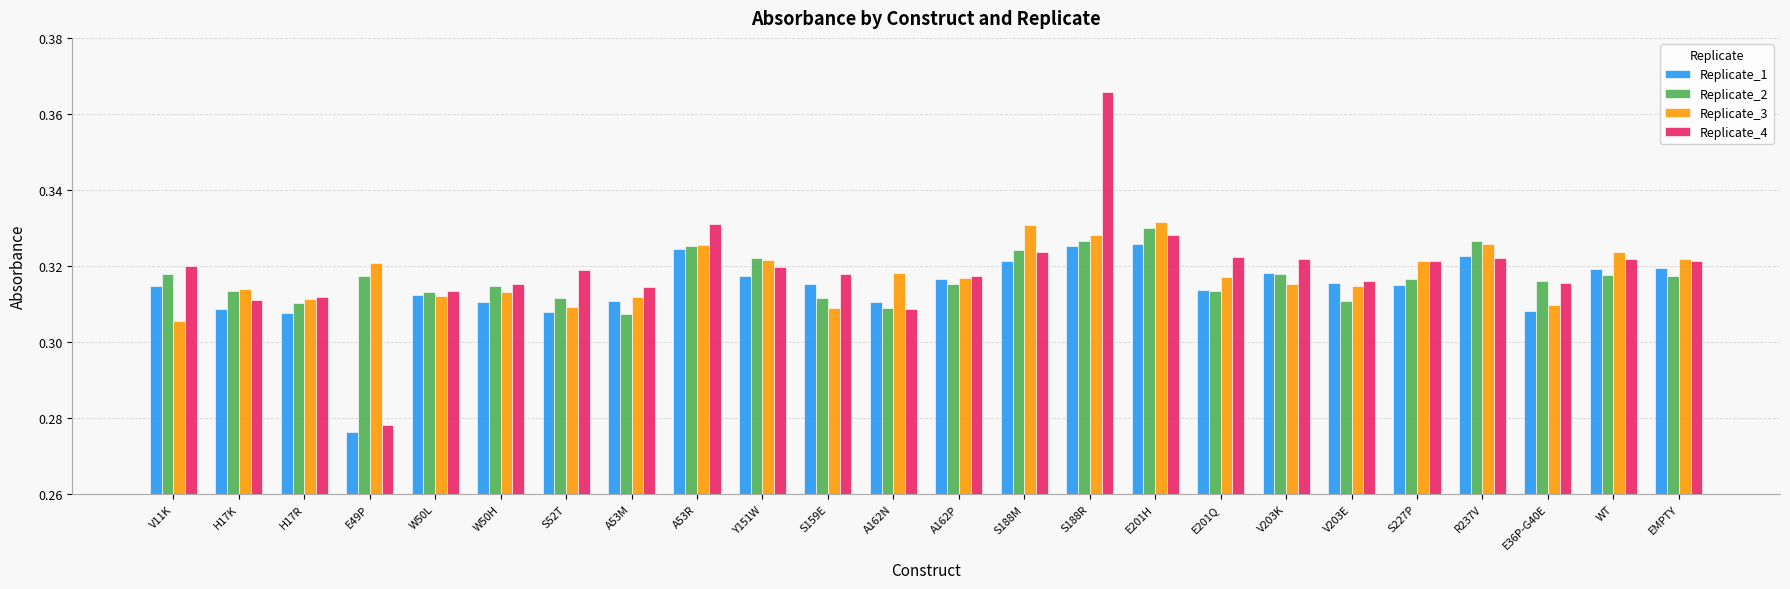

How many Replicate_3 values are between 0 and 1?

24